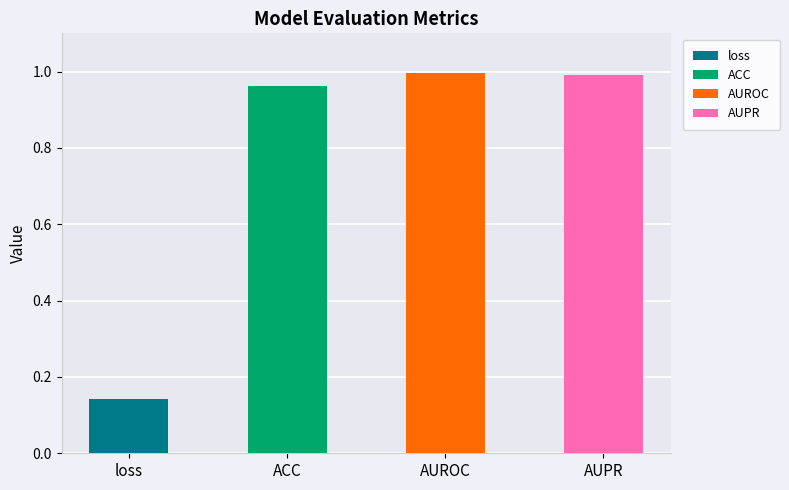

What is the sum of the values at ACC and AUPR?

2.0